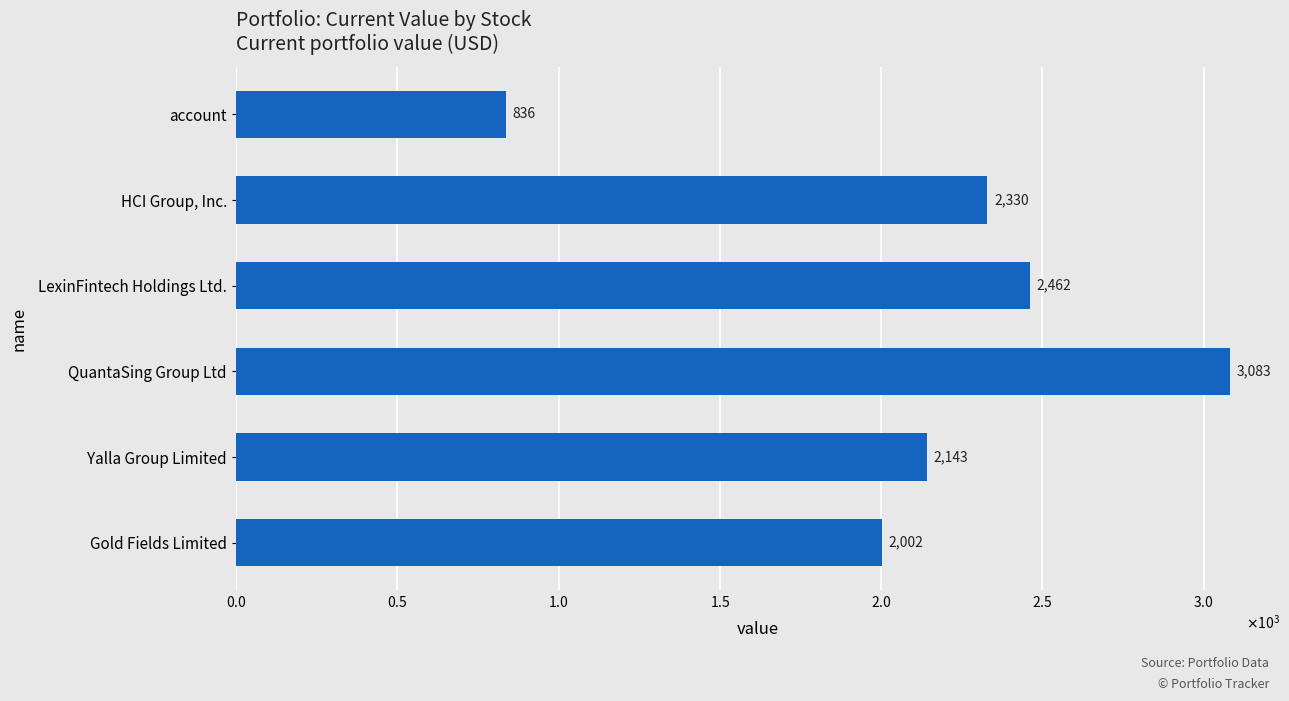

Does the chart contain any negative values?

No